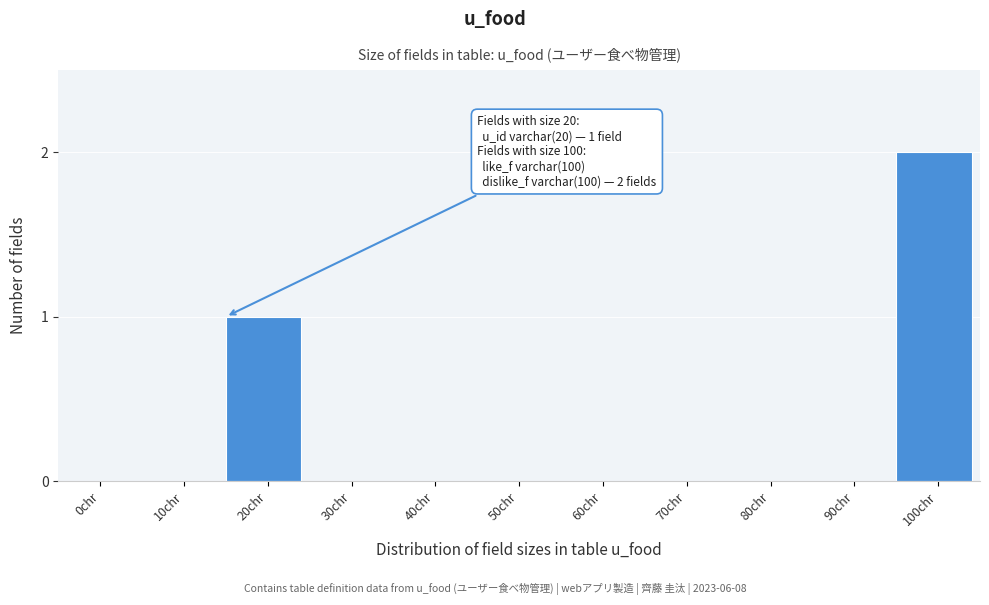

Reading left to right, transcribe all the data shown in this chart.

0chr=0	10chr=0	20chr=1	30chr=0	40chr=0	50chr=0	60chr=0	70chr=0	80chr=0	90chr=0	100chr=2